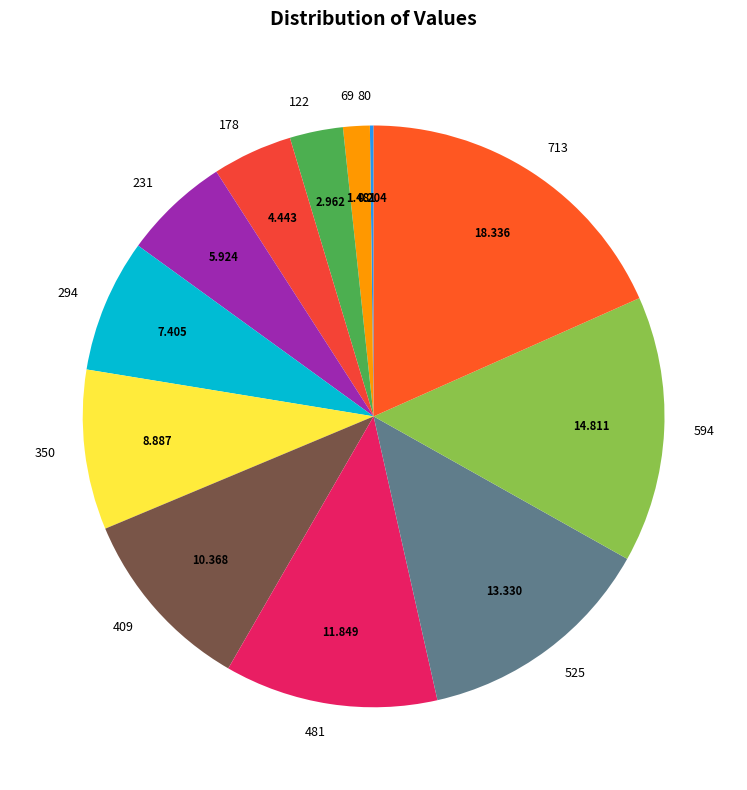

Do 178 and 231 together represent more than half of the pie?

No